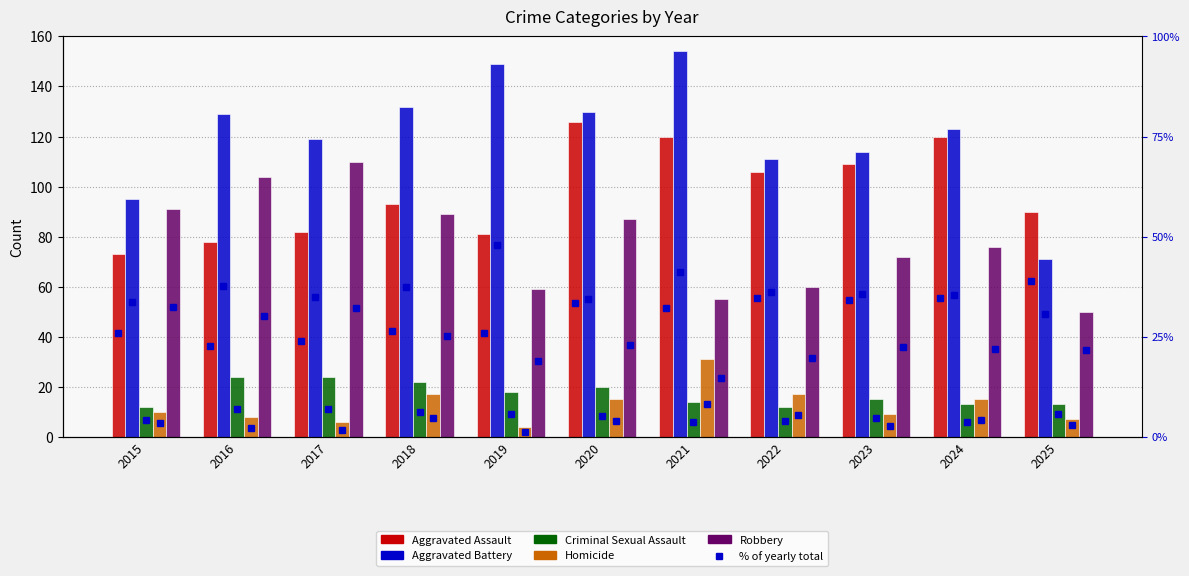

Between 2021 and 2025, which is larger?

2021